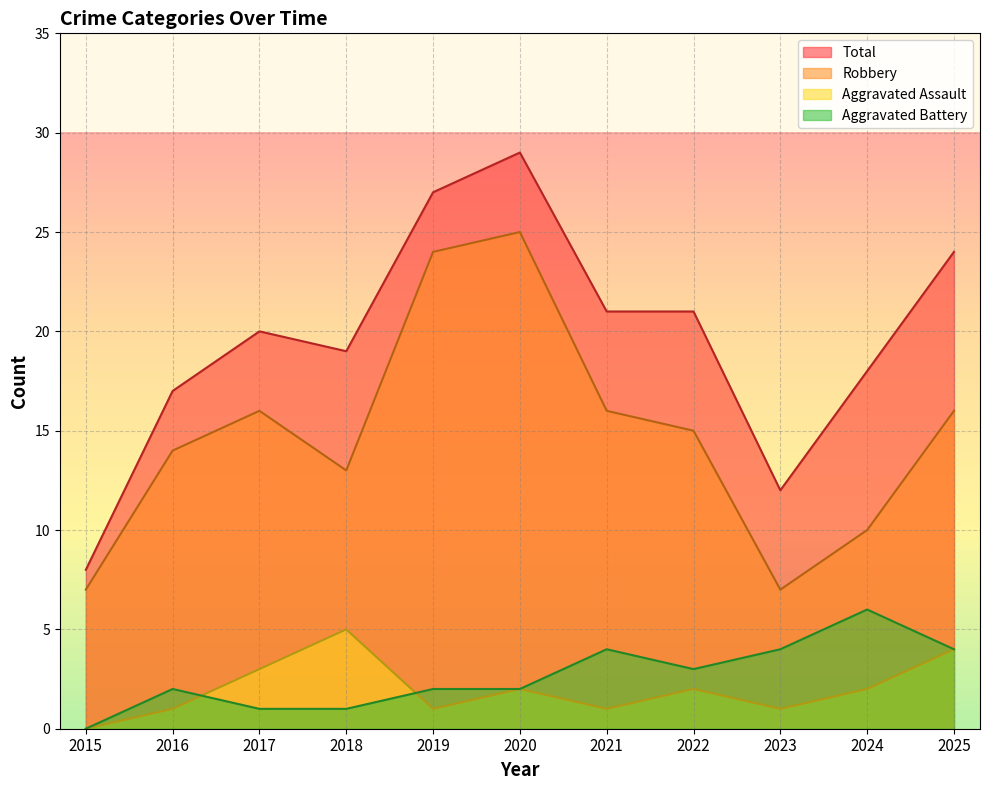

What is the sum of the Aggravated Battery values at 2024 and 2021?

10